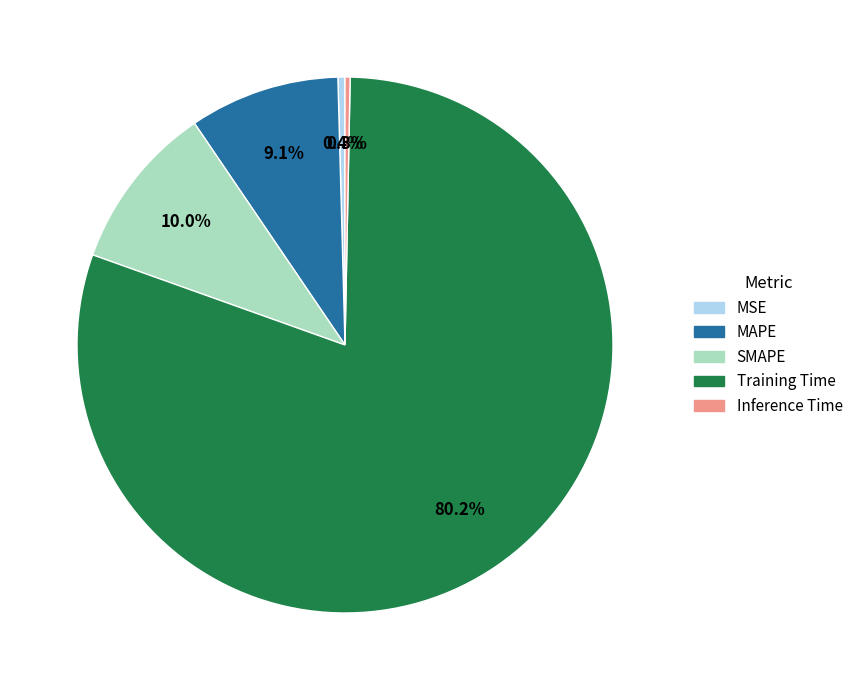

How much of the chart is everything except SMAPE?

90.0%